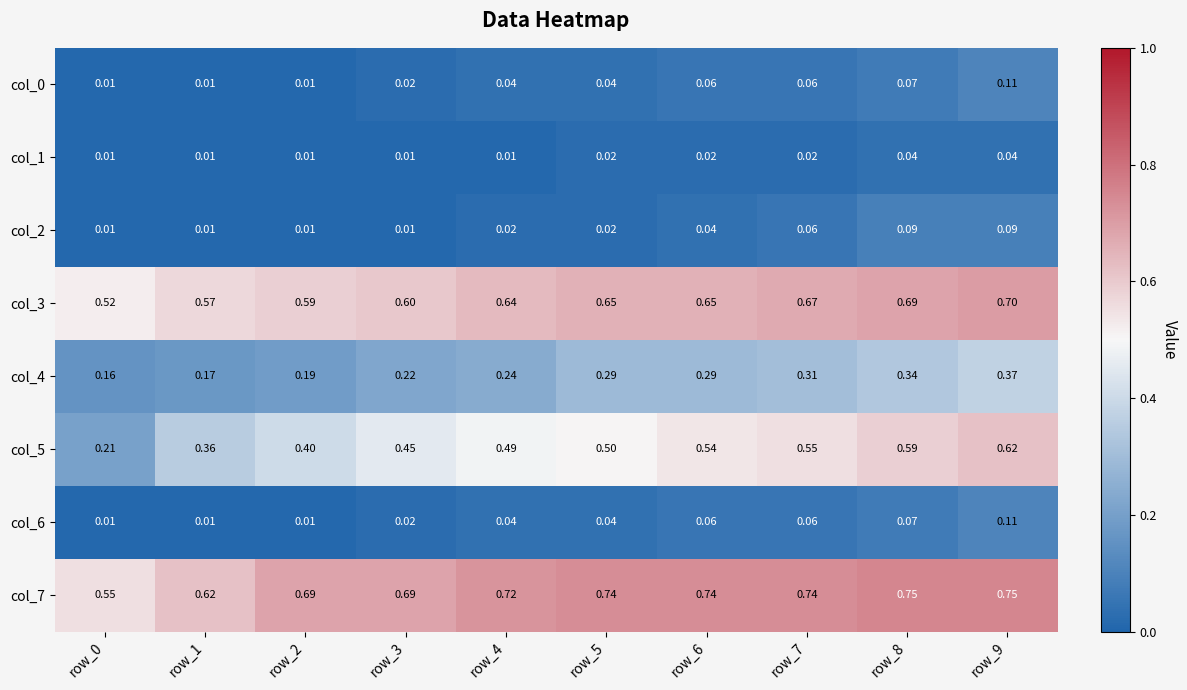

Is the value of col_3 at row_0 greater than the value of col_4 at row_3?

Yes